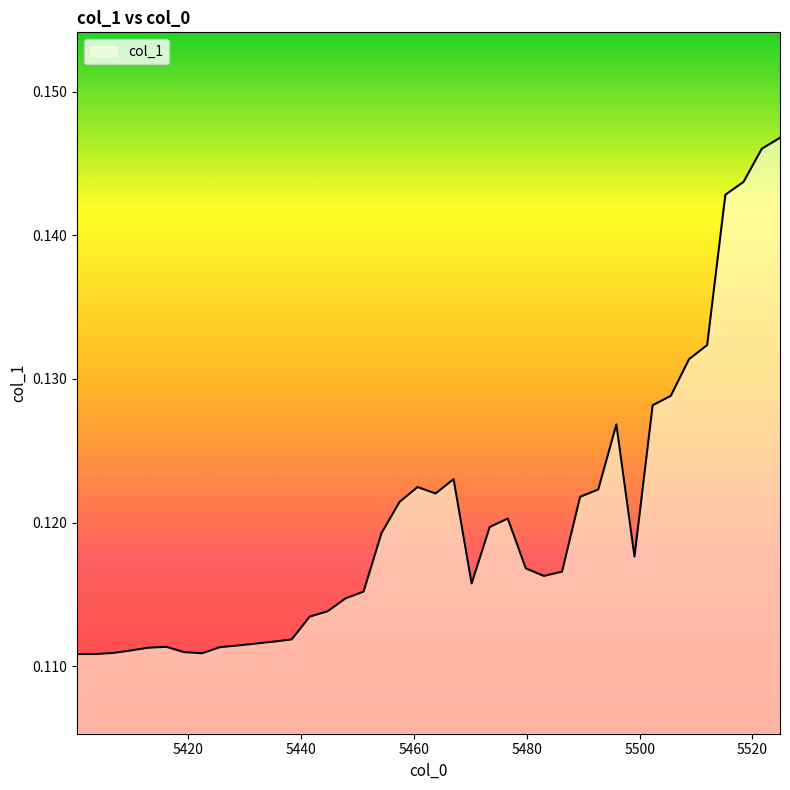

What is the smallest value displayed?

0.1